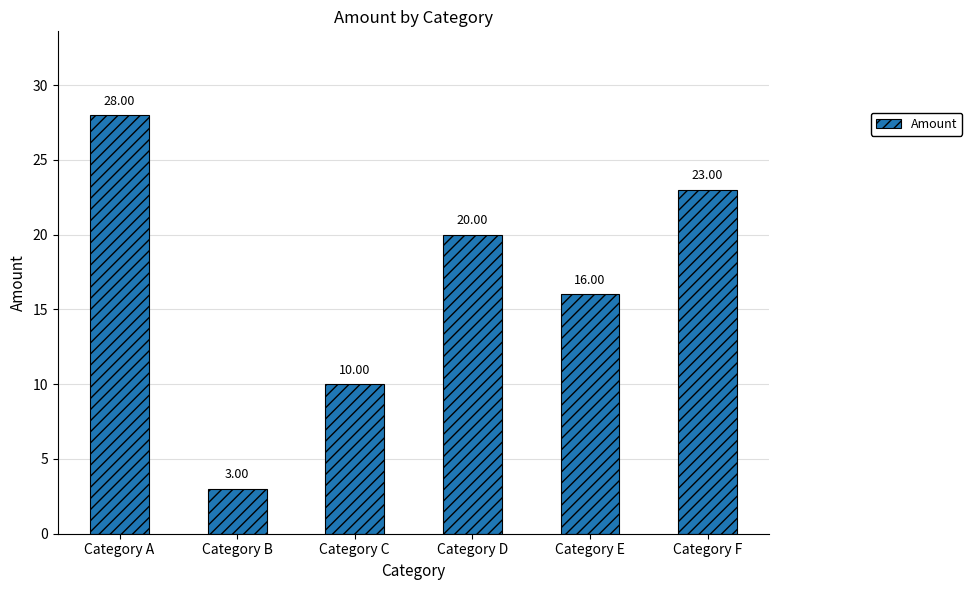

List the labels in order of value, largest first.

Category A, Category F, Category D, Category E, Category C, Category B